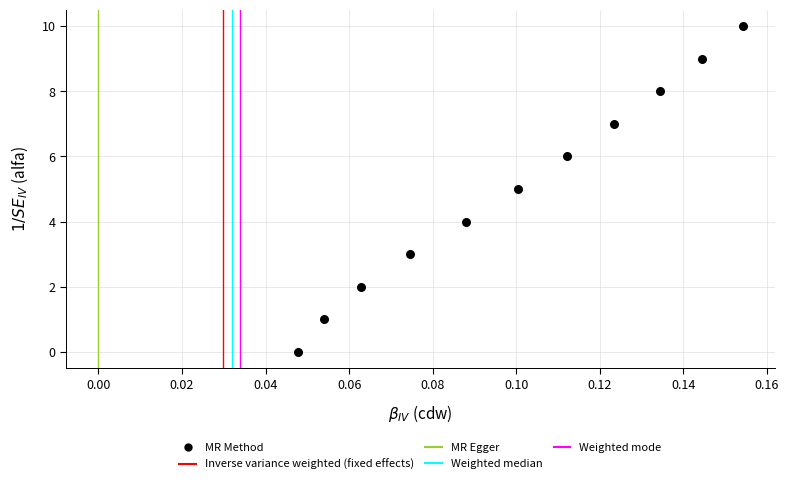

What is the range of Y values (max minus min)?

10